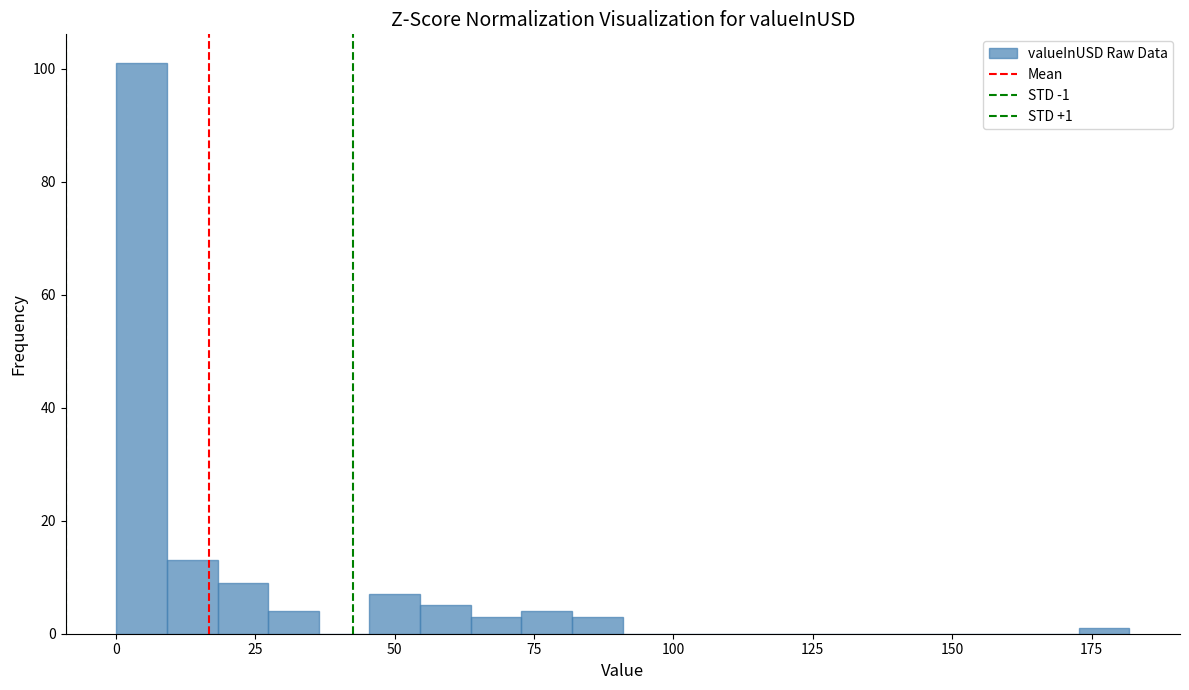

Around what value on the x-axis is the tallest bar? Give the approximate position of its centre, as read against the axis.

5